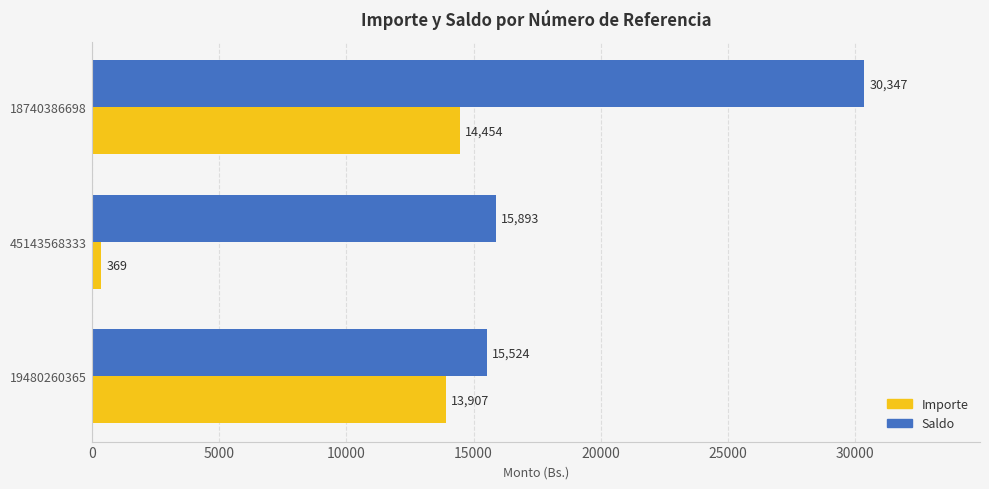

Which series has the largest range (max minus min)?

Saldo